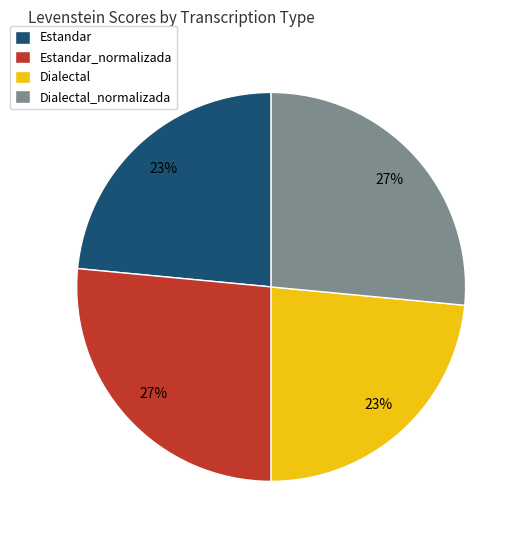

To the nearest percent, what percentage of the pie is Estandar?

23%